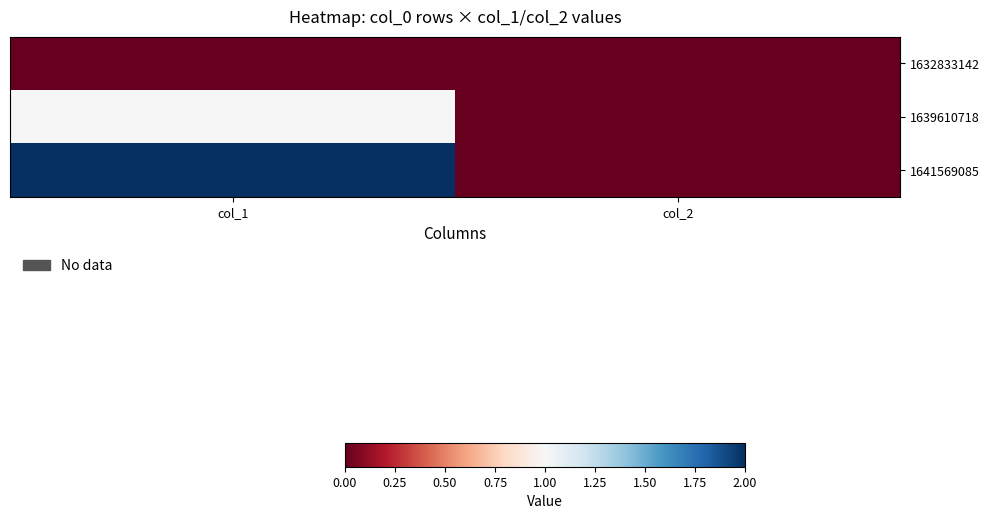

Reading right to left, what are all the values shown in this chart?

1632833142: col_2=0	col_1=0
1639610718: col_2=0	col_1=1
1641569085: col_2=0	col_1=2